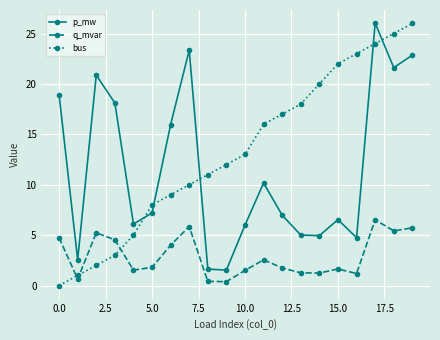

What is the maximum value for bus?

26.0